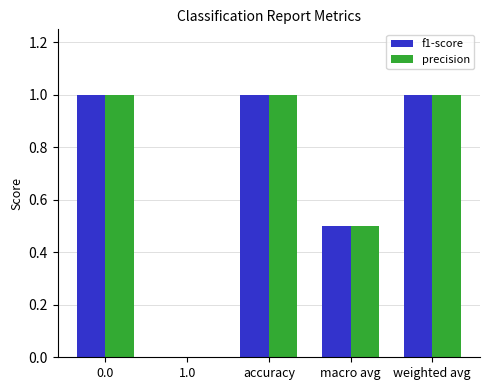

Reading right to left, extract all data points from this chart.

f1-score: weighted avg=1.0	macro avg=0.5	accuracy=1.0	1.0=0.0	0.0=1.0
precision: weighted avg=1.0	macro avg=0.5	accuracy=1.0	1.0=0.0	0.0=1.0